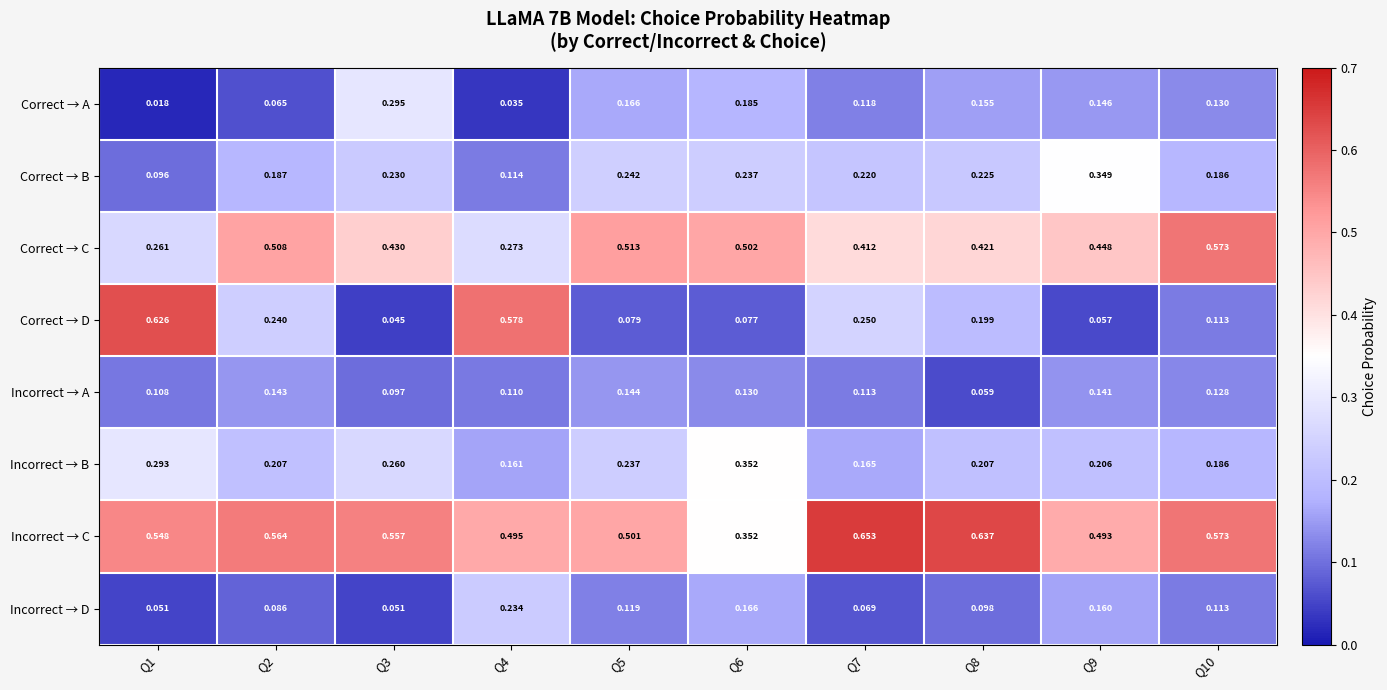

At Q4, list the series in order from largest to smallest.

Correct → D, Incorrect → C, Correct → C, Incorrect → D, Incorrect → B, Correct → B, Incorrect → A, Correct → A